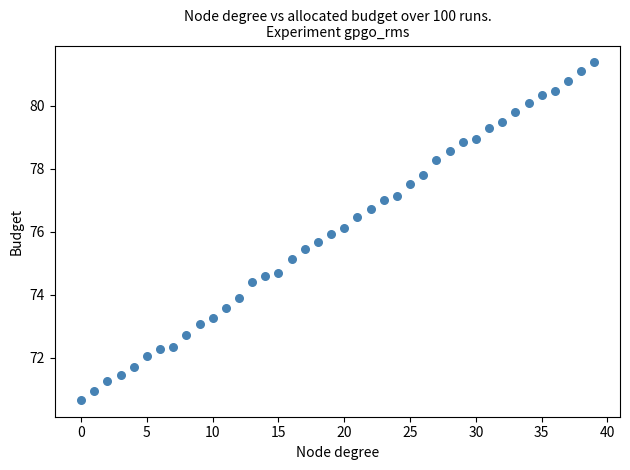

What is the range of Y values (max minus min)?

10.7